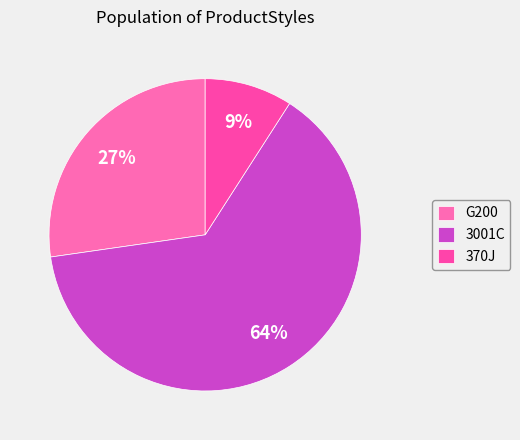

Which category has the biggest portion of the pie?

3001C